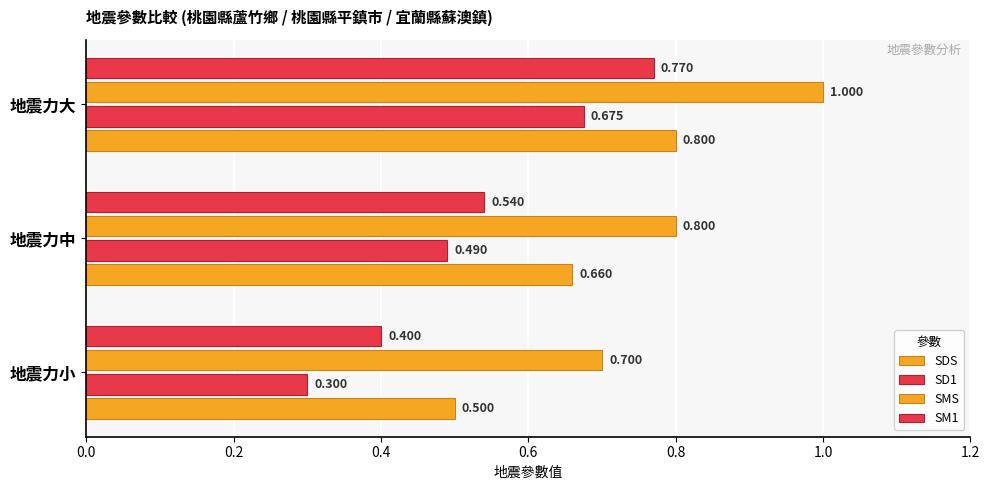

At how many categories does at least one series exceed 0?

3